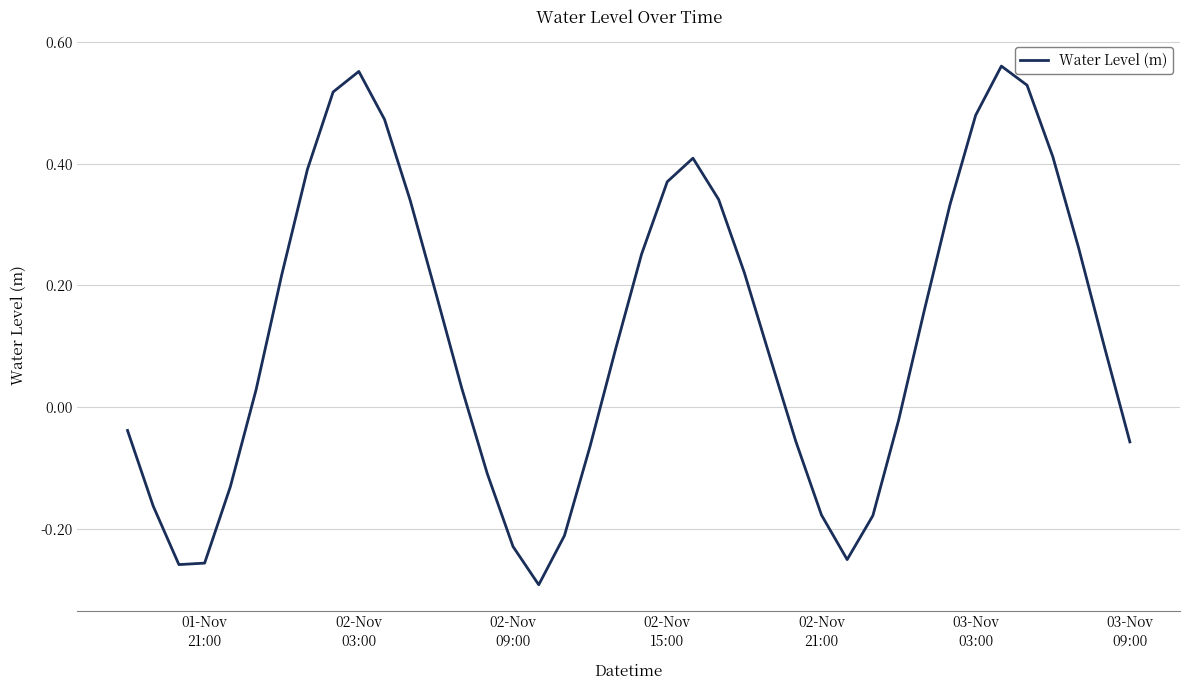

What is the difference between the maximum and minimum values?

0.9